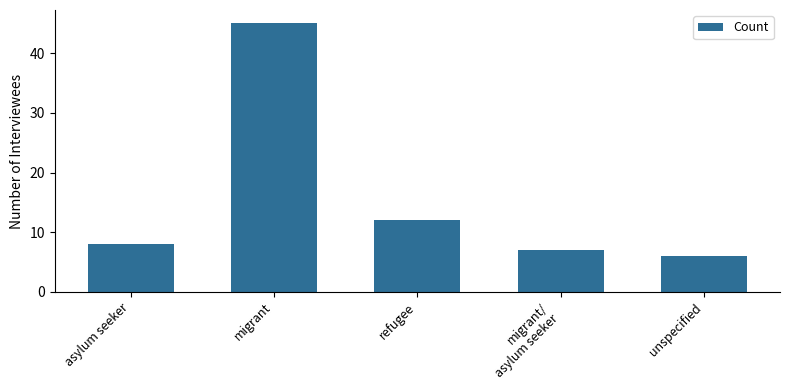

Count the number of data series in this chart.

1